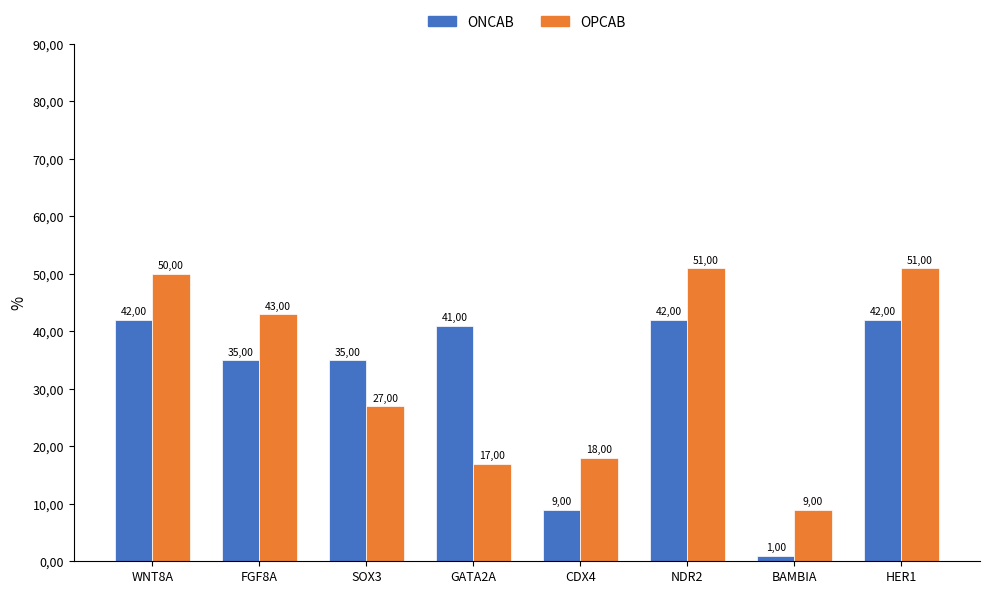

Rank the series at WNT8A from lowest to highest value.

ONCAB, OPCAB